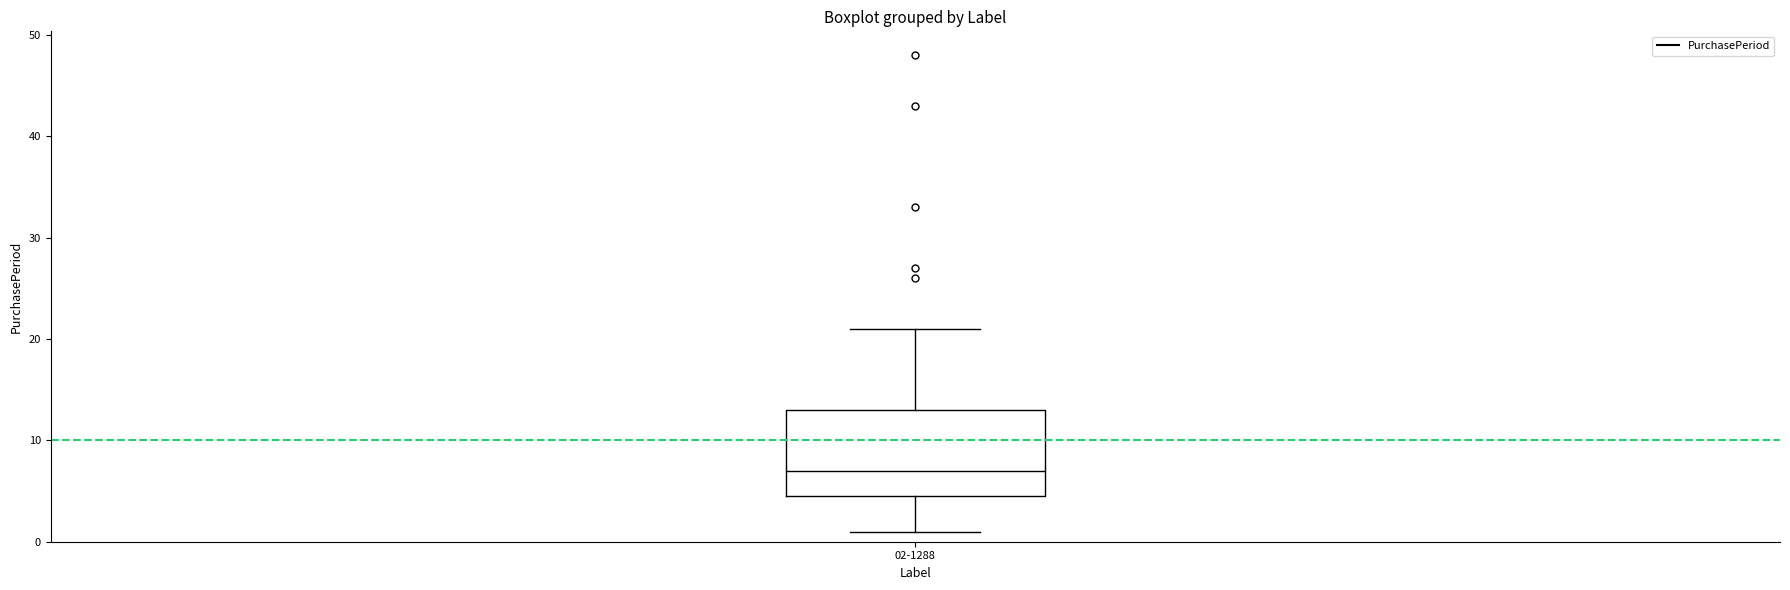

Where is the upper edge of the box for 02-1288 on the y-axis? The values are not printed on the chart, so give them approximately, as read against the axis.

13